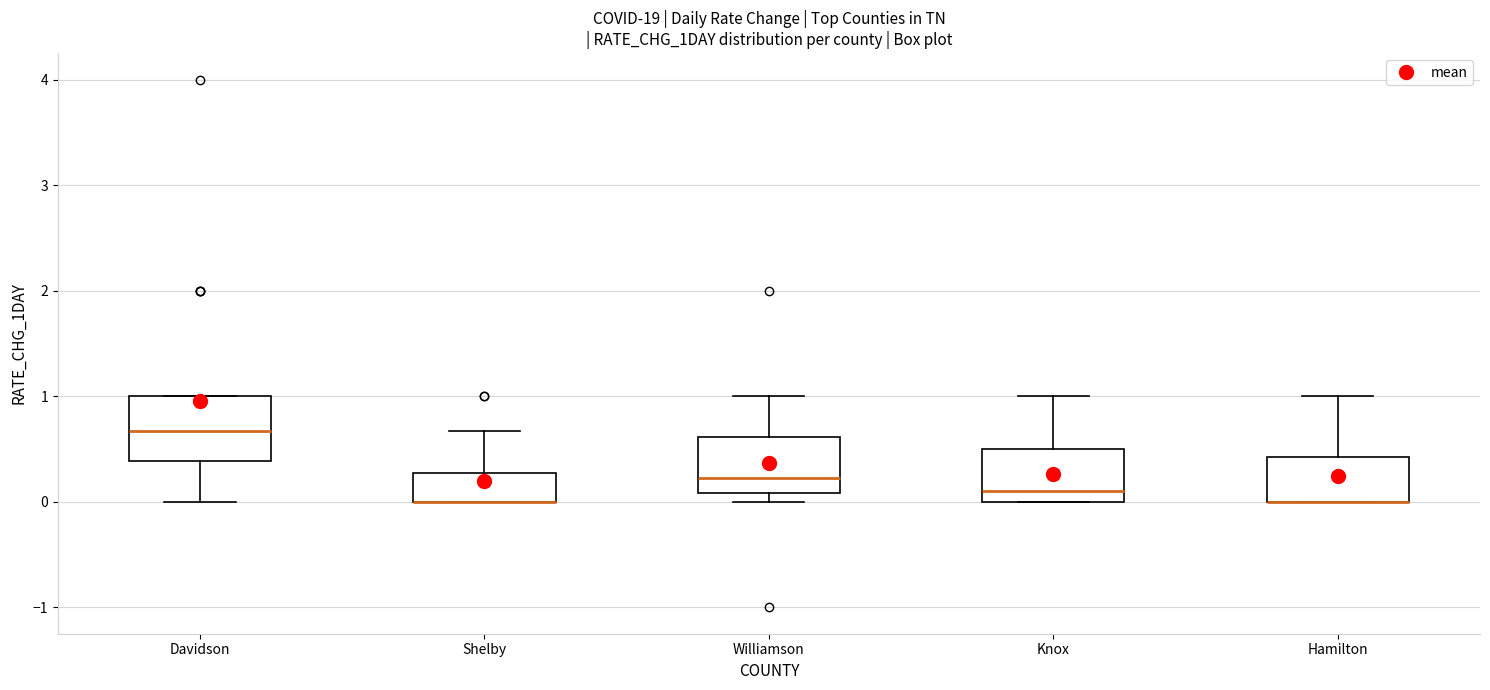

Where does the median line of the box for Knox sit on the y-axis? The values are not printed on the chart, so give them approximately, as read against the axis.

0.1